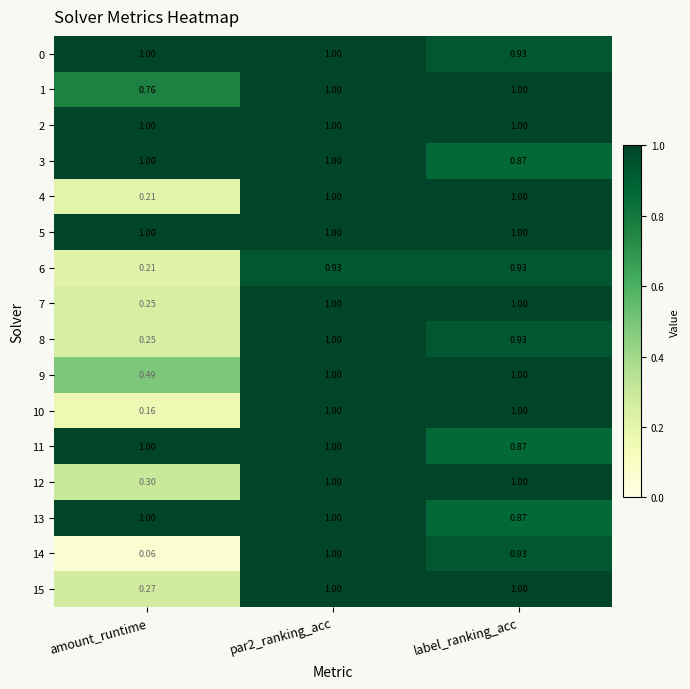

At which label does 8 reach its minimum?

amount_runtime